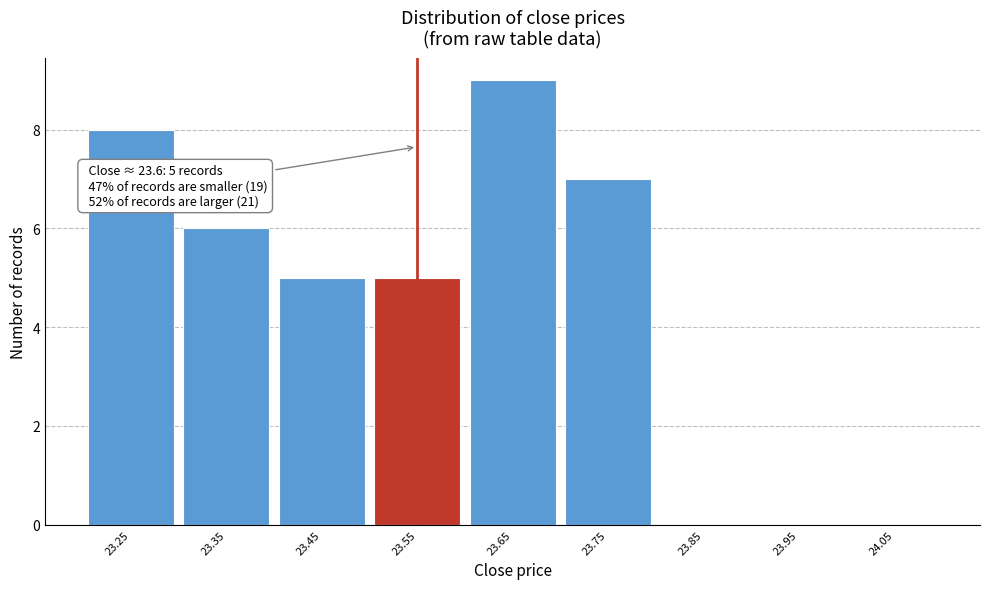

Reading right to left, extract all data points from this chart.

24.05=0	23.95=0	23.85=0	23.75=7	23.65=9	23.55=5	23.45=5	23.35=6	23.25=8